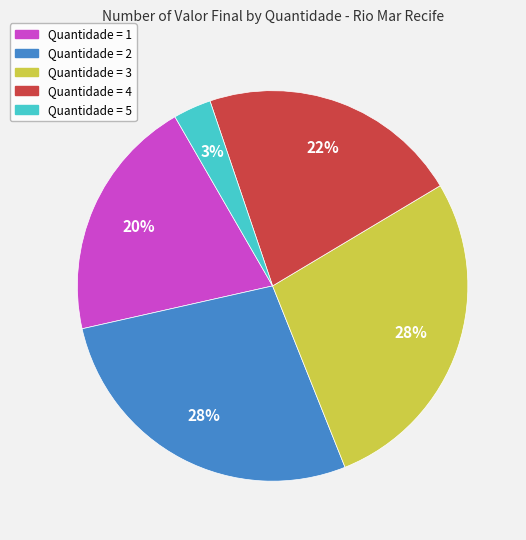

Is there any slice that represents more than half of the pie?

No